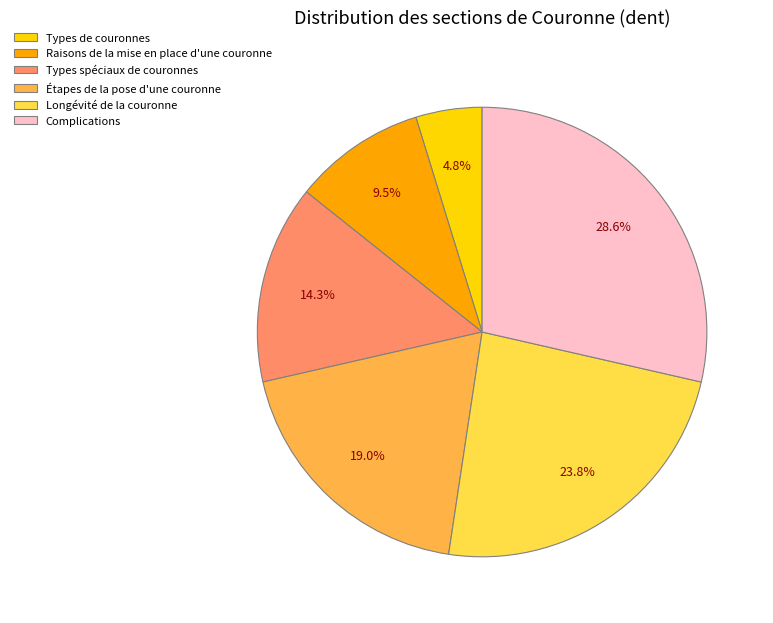

What is the total percentage of Raisons de la mise en place d'une couronne and Complications?

38.1%